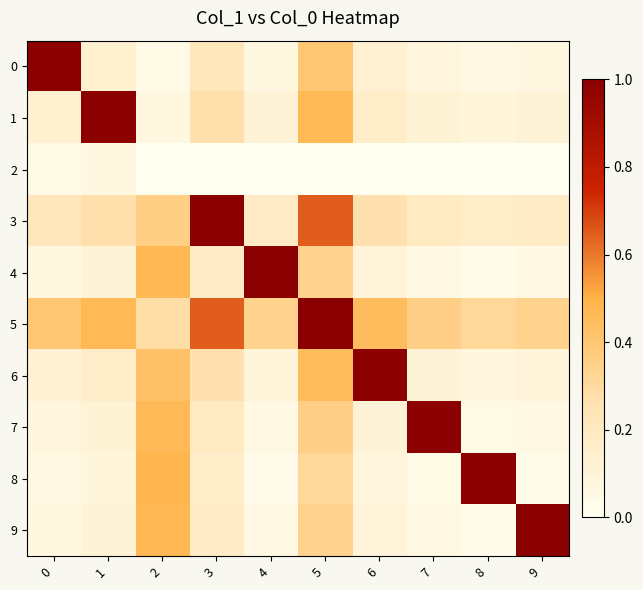

Which series has the largest total across all categories?

5